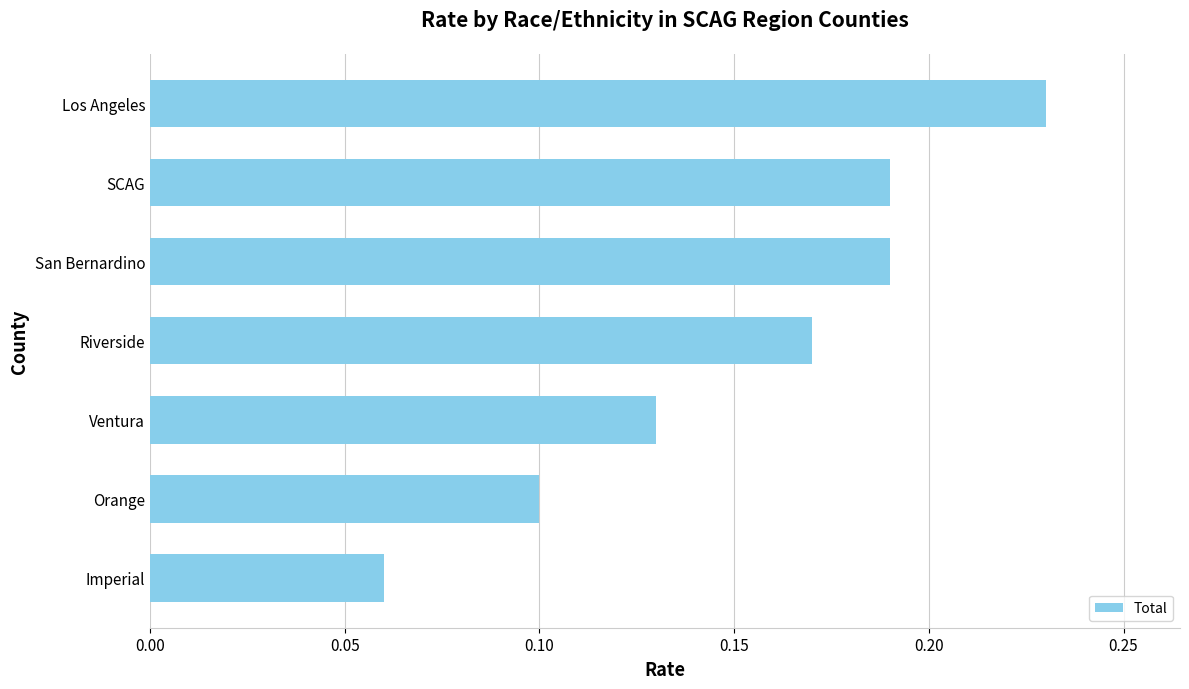

What is the change in value from Orange to San Bernardino?

+0.1